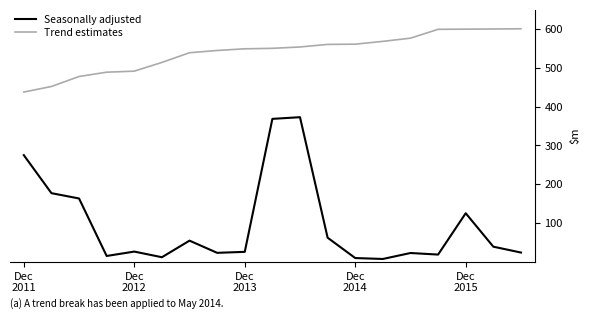

True or false: Trend estimates and Seasonally adjusted cross at least once.

False